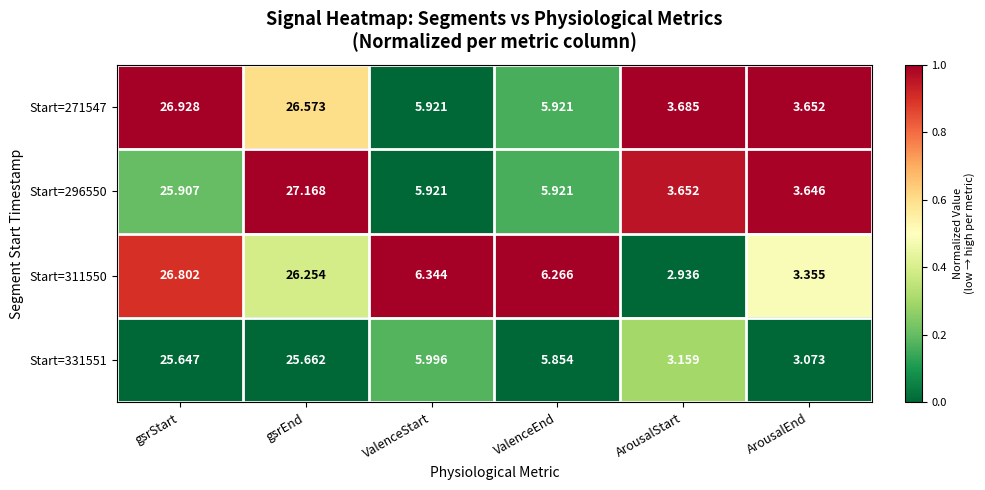

Which category has the highest value across all series?

gsrEnd